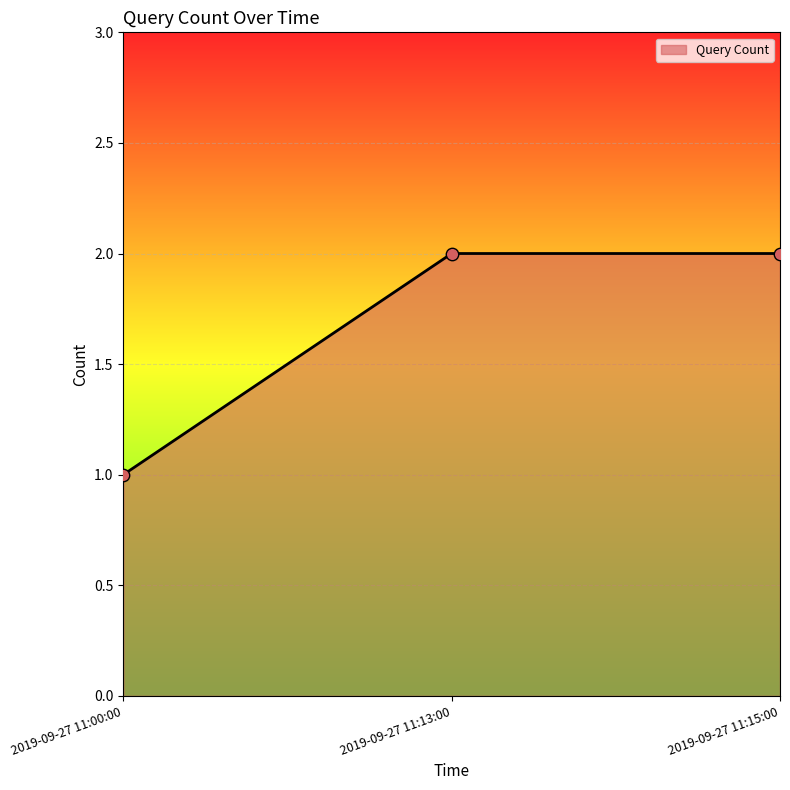

Which has a higher value, 2019-09-27 11:15:00 or 2019-09-27 11:00:00?

2019-09-27 11:15:00